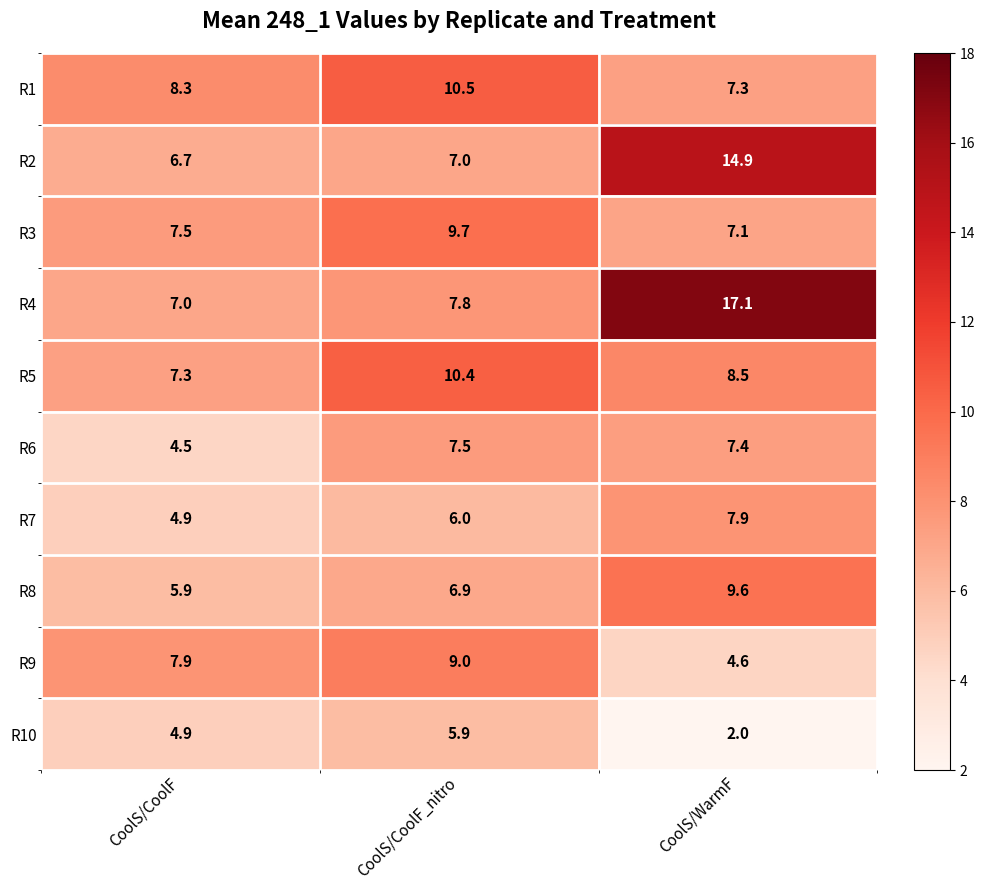

Reading left to right, list all the values displayed in this chart.

R1: CoolS/CoolF=8.3	CoolS/CoolF_nitro=10.5	CoolS/WarmF=7.3
R2: CoolS/CoolF=6.7	CoolS/CoolF_nitro=7.0	CoolS/WarmF=14.9
R3: CoolS/CoolF=7.5	CoolS/CoolF_nitro=9.7	CoolS/WarmF=7.1
R4: CoolS/CoolF=7.0	CoolS/CoolF_nitro=7.8	CoolS/WarmF=17.1
R5: CoolS/CoolF=7.3	CoolS/CoolF_nitro=10.4	CoolS/WarmF=8.5
R6: CoolS/CoolF=4.5	CoolS/CoolF_nitro=7.5	CoolS/WarmF=7.4
R7: CoolS/CoolF=4.9	CoolS/CoolF_nitro=6.0	CoolS/WarmF=7.9
R8: CoolS/CoolF=5.9	CoolS/CoolF_nitro=6.9	CoolS/WarmF=9.6
R9: CoolS/CoolF=7.9	CoolS/CoolF_nitro=9.0	CoolS/WarmF=4.6
R10: CoolS/CoolF=4.9	CoolS/CoolF_nitro=5.9	CoolS/WarmF=2.0